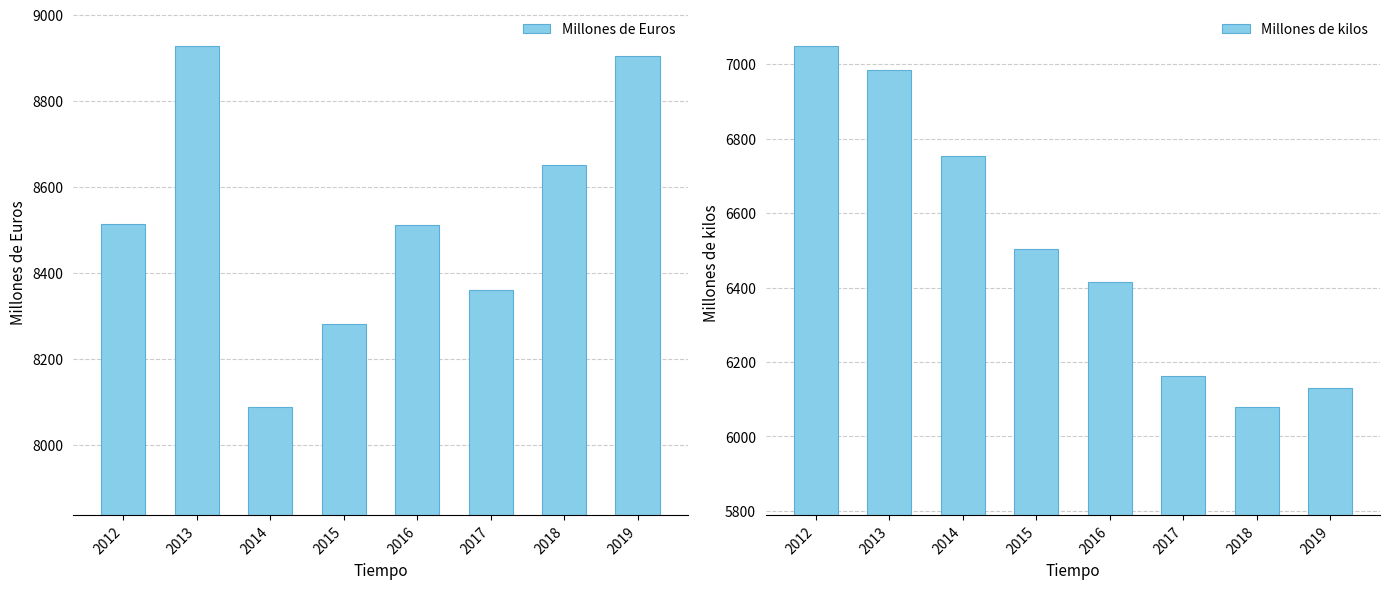

Which series has the widest spread of values?

Millones de kilos